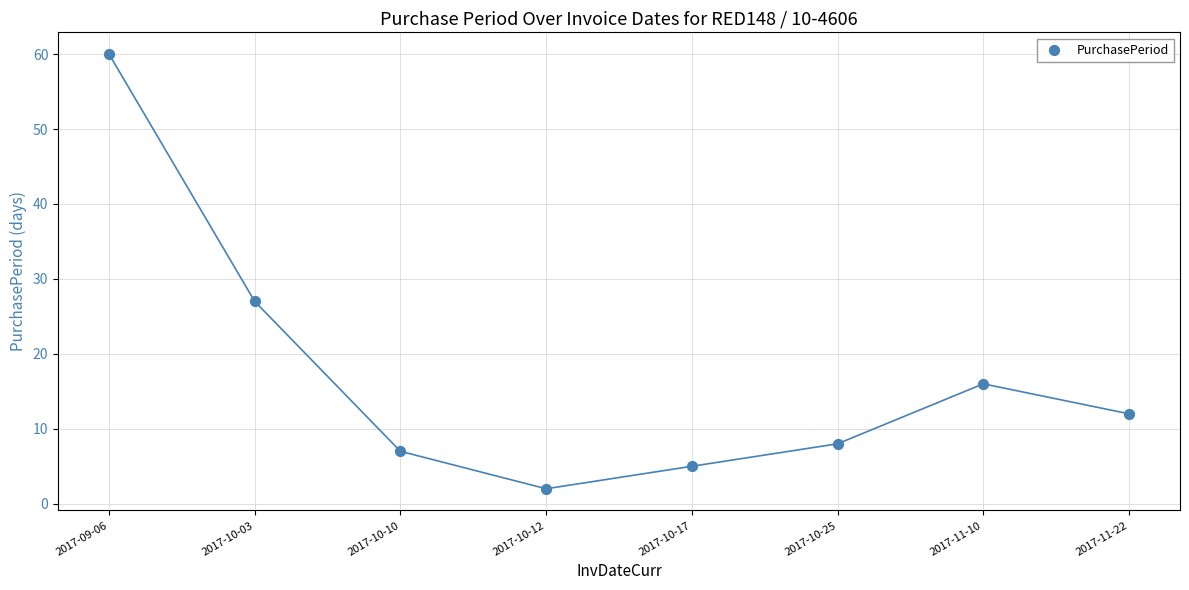

What is the range of Y values (max minus min)?

58